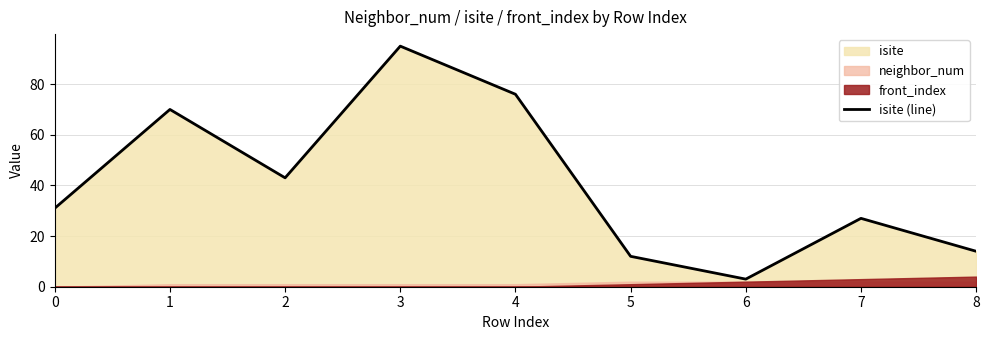

List the labels in order of value, smallest first.

6, 5, 8, 7, 0, 2, 1, 4, 3